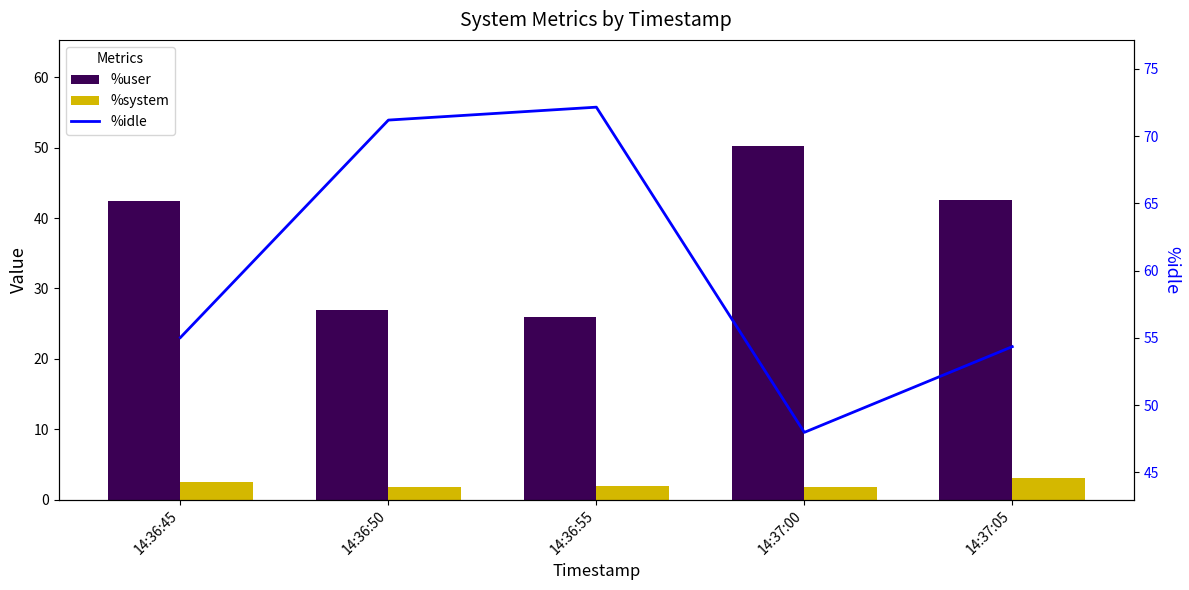

At which category is the sum across all series the highest?

14:36:45